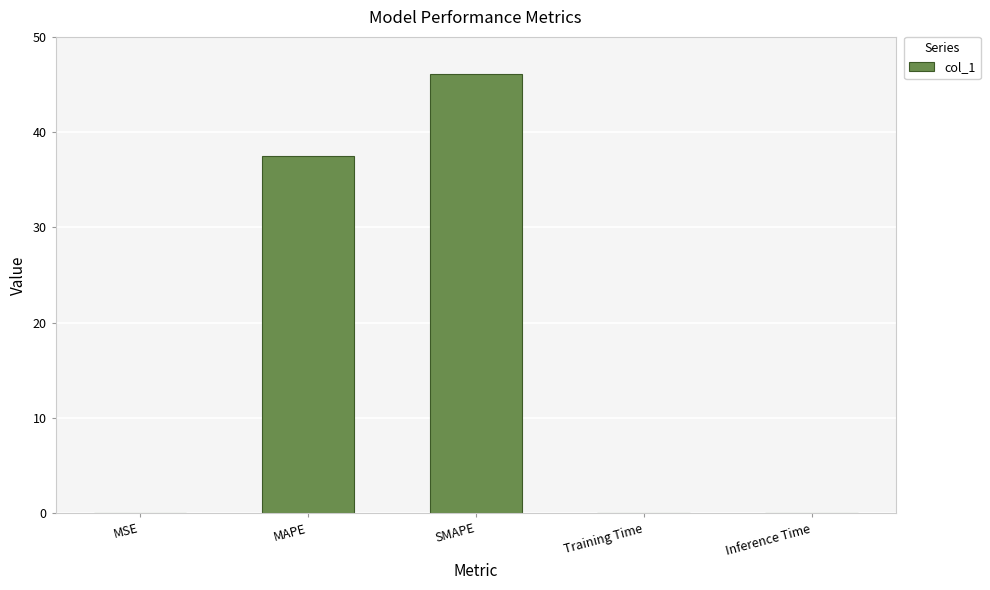

What is the average value?

16.8